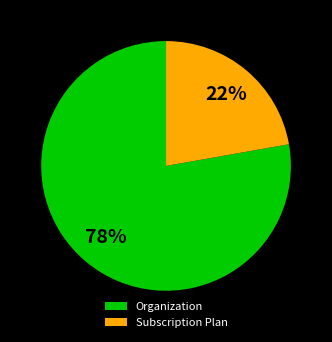

Which category has the biggest portion of the pie?

Organization